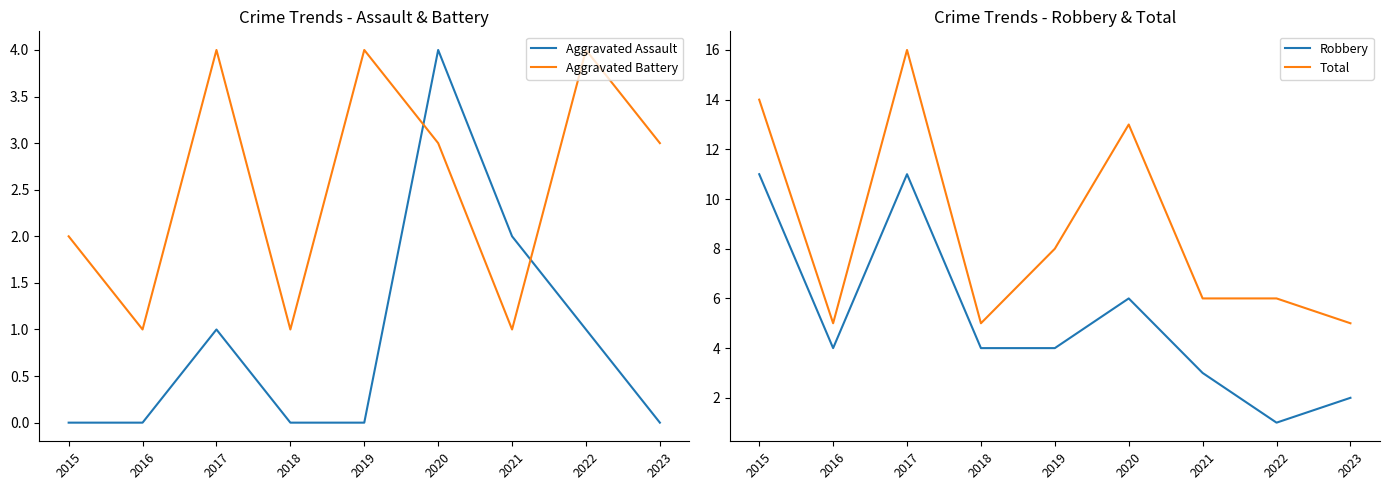

How many times do Aggravated Battery and Aggravated Assault cross each other?

2